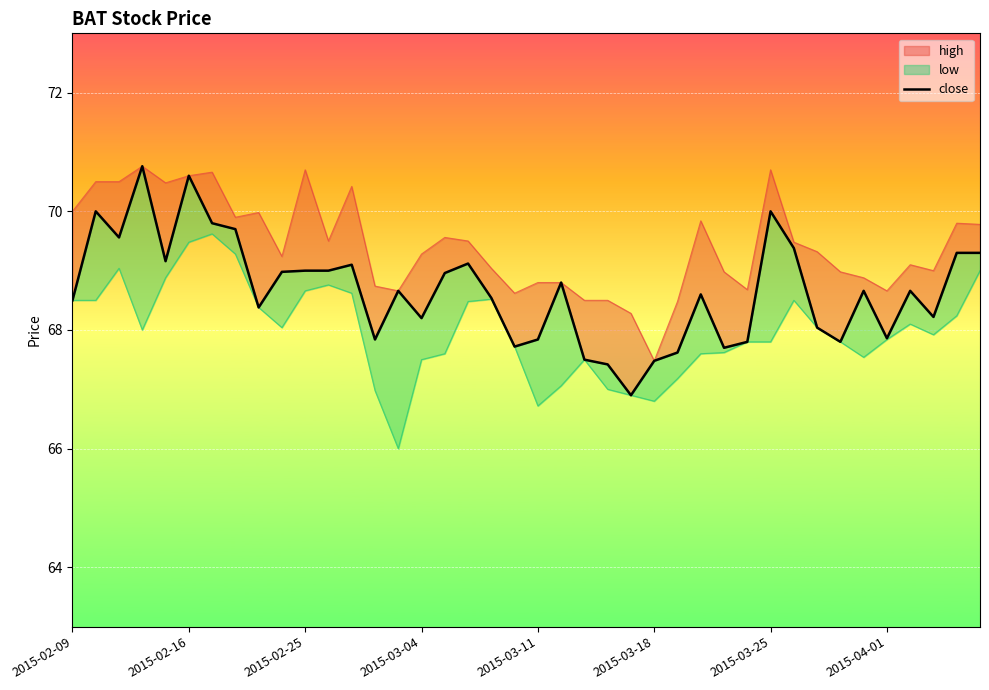

What is the difference between the maximum and minimum values?

3.9